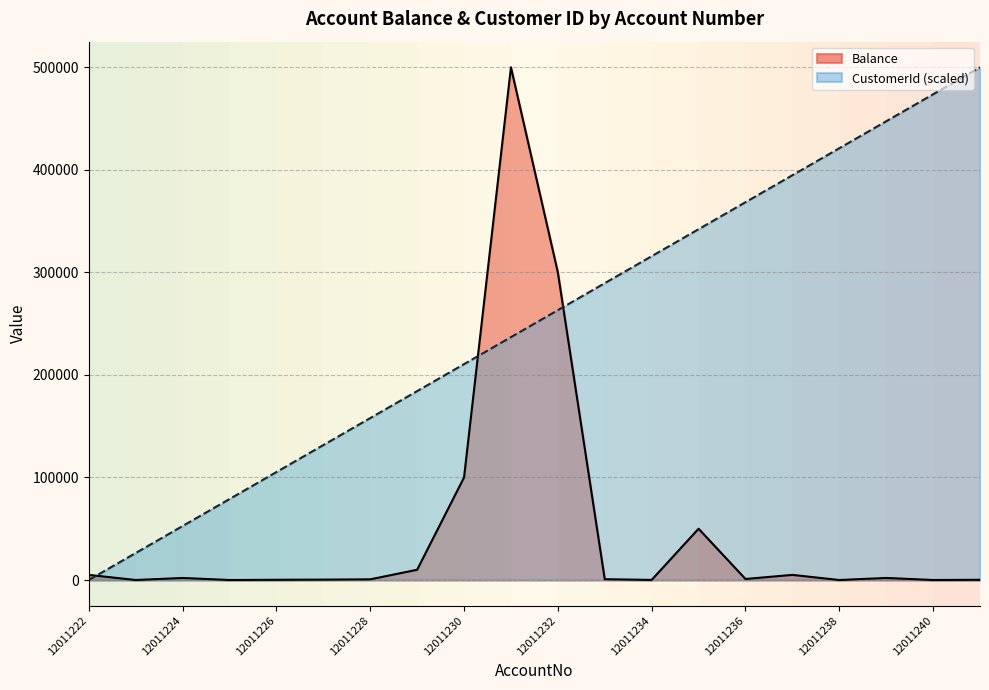

What value does the Balance series have at 12011232?

300000.0